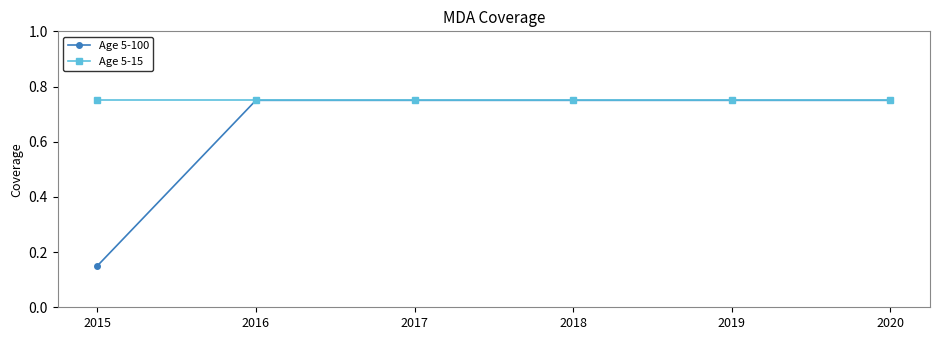

Is it true that Age 5-15 equals 0.2 at 2020?

False